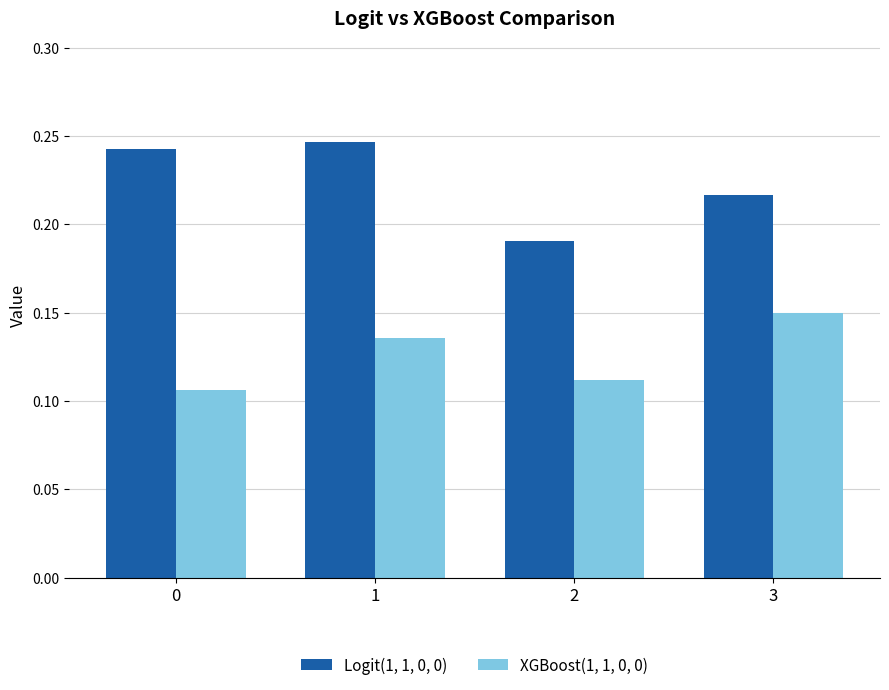

How many XGBoost(1, 1, 0, 0) values are between 0 and 1?

4